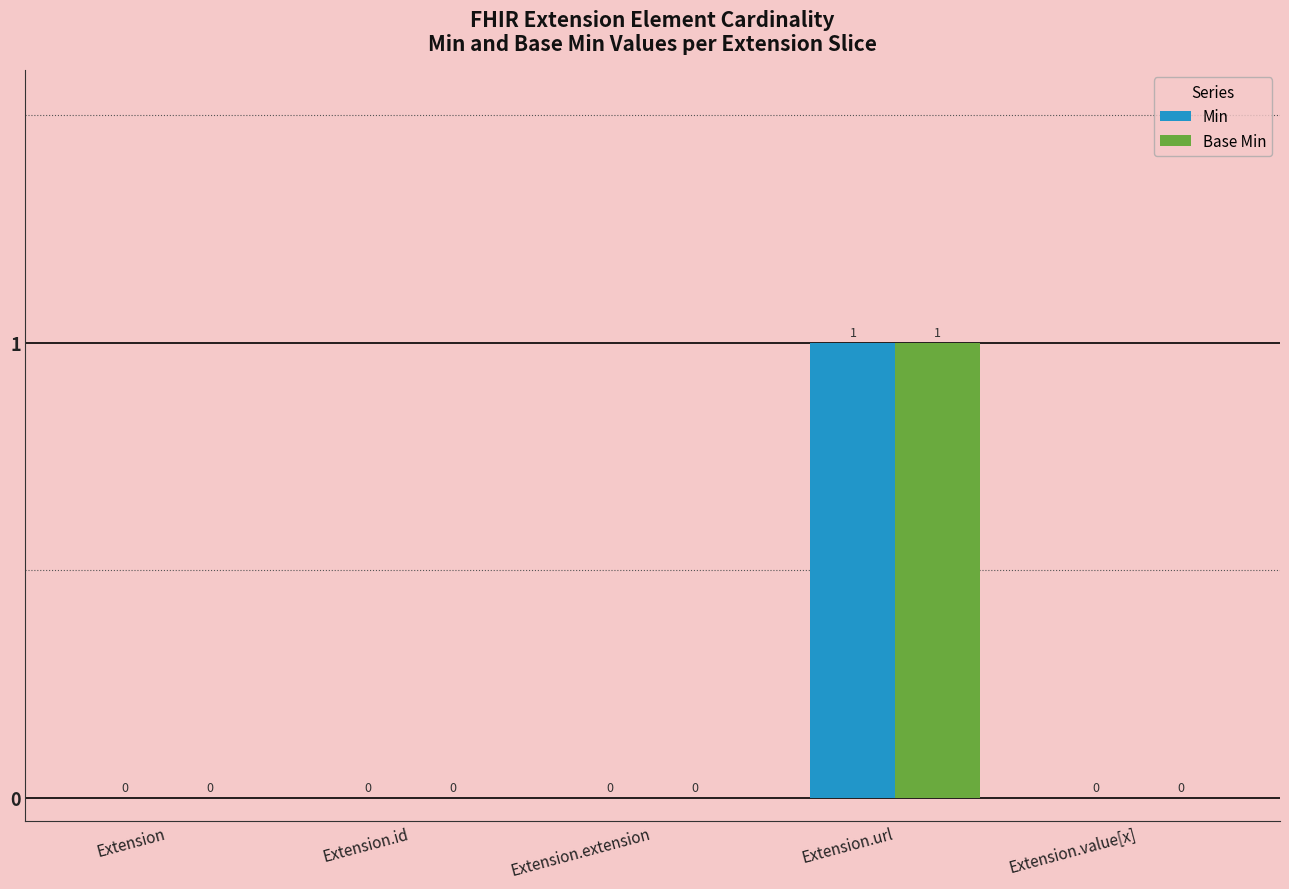

Which category has the highest value across all series?

Extension.url